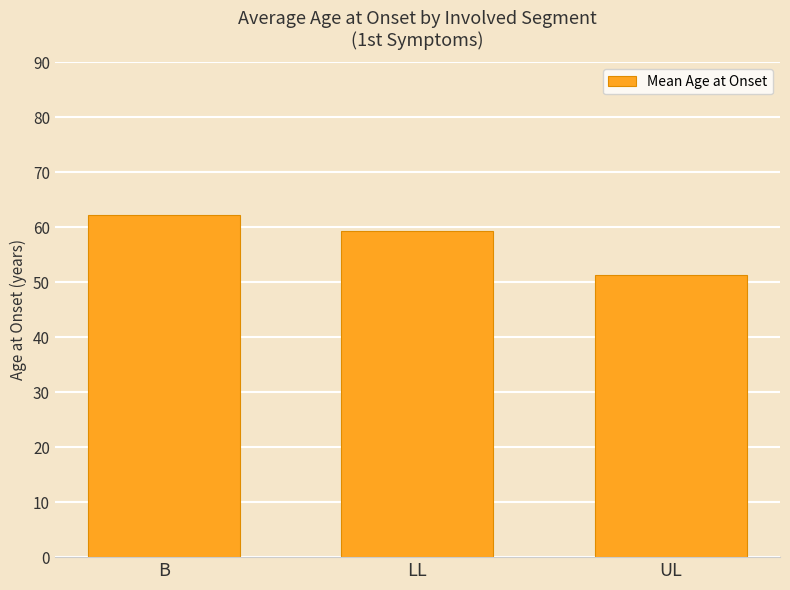

The value at B is 97.4. True or false?

False